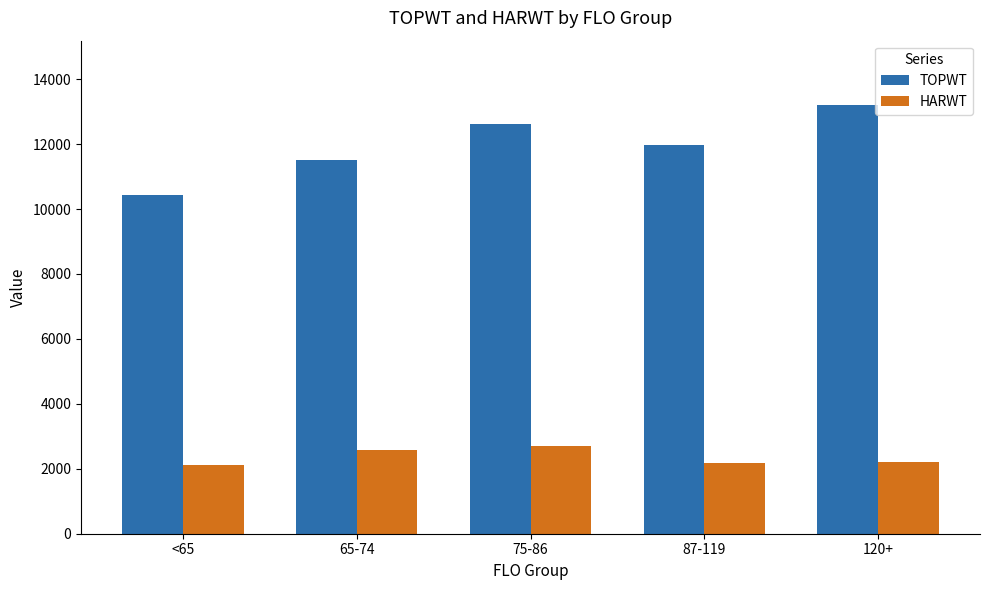

List the series in order of their peak value, lowest first.

HARWT, TOPWT